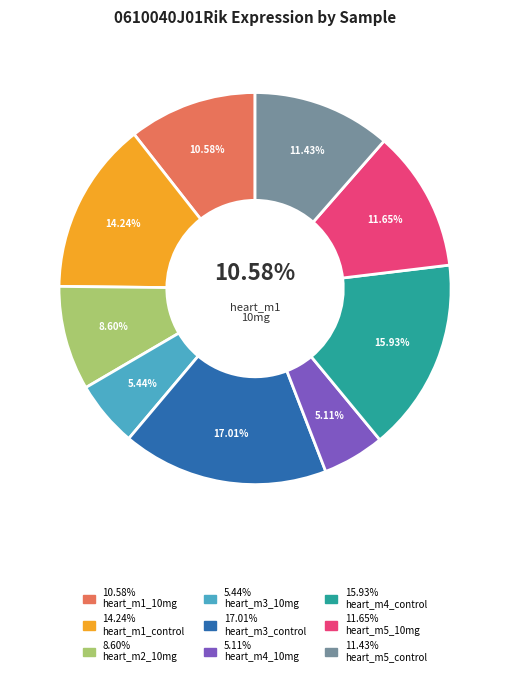

How many segments does this pie chart have?

9